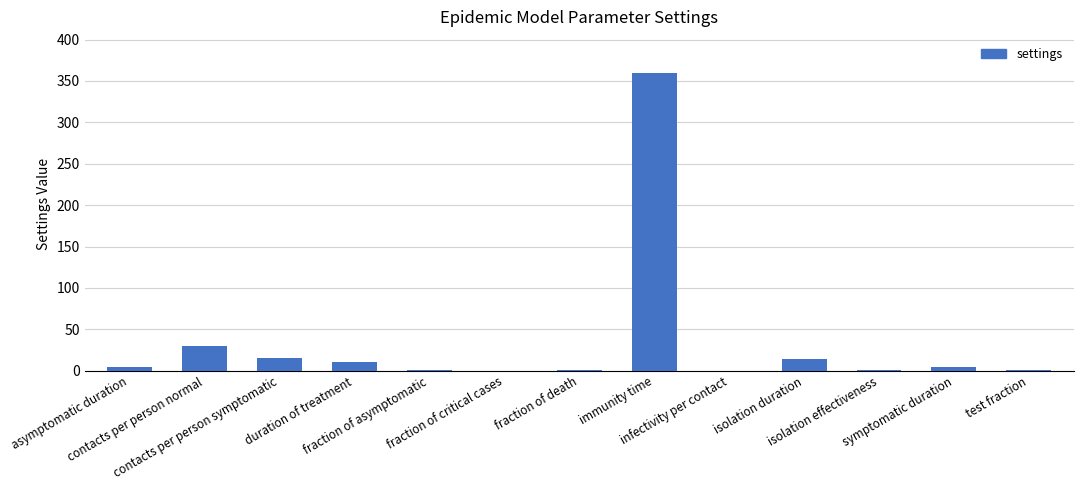

What is the maximum value shown in the chart?

360.0